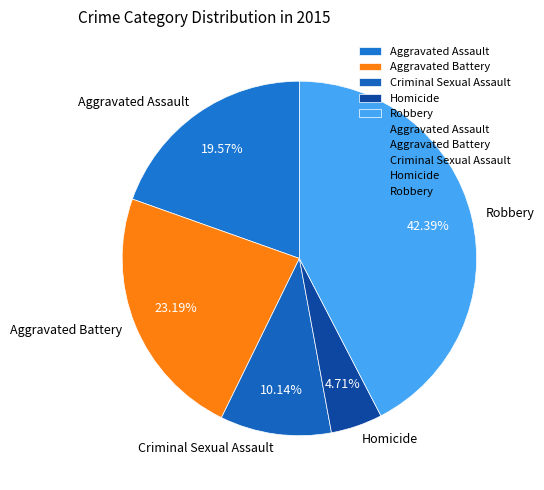

What is the ratio of the value at Robbery to the value at Homicide?

9.0